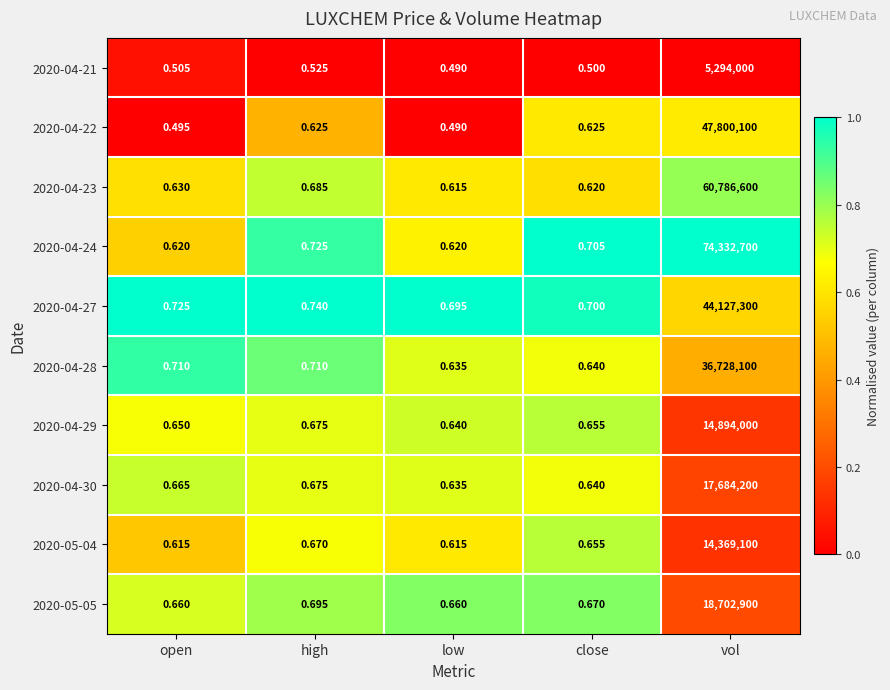

At which label does 2020-04-29 reach its peak?

vol